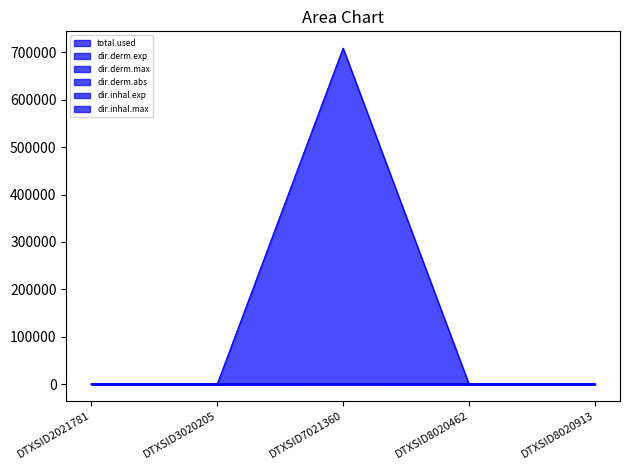

At which category is the sum across all series the highest?

DTXSID7021360